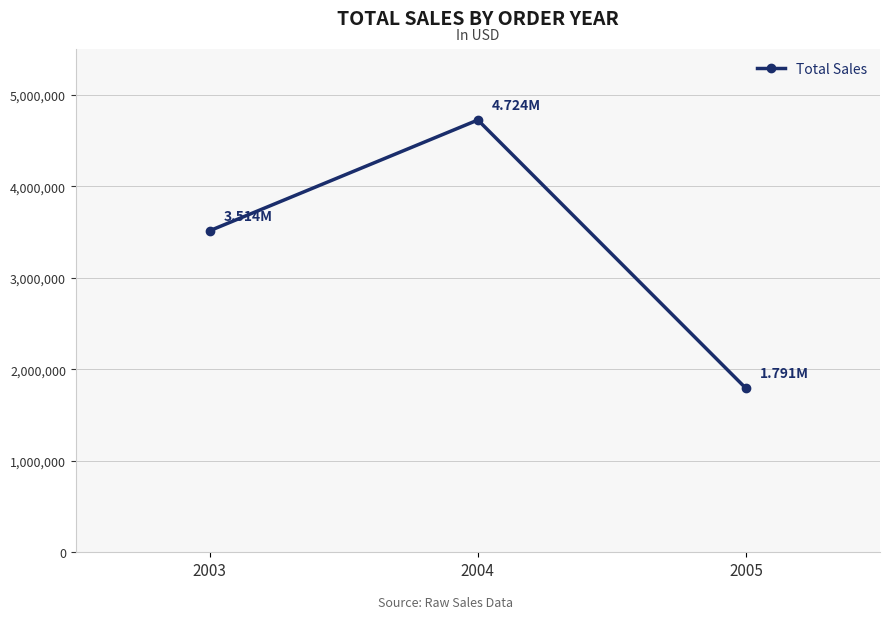

What is the ratio of the value at 2004 to the value at 2005?

2.6